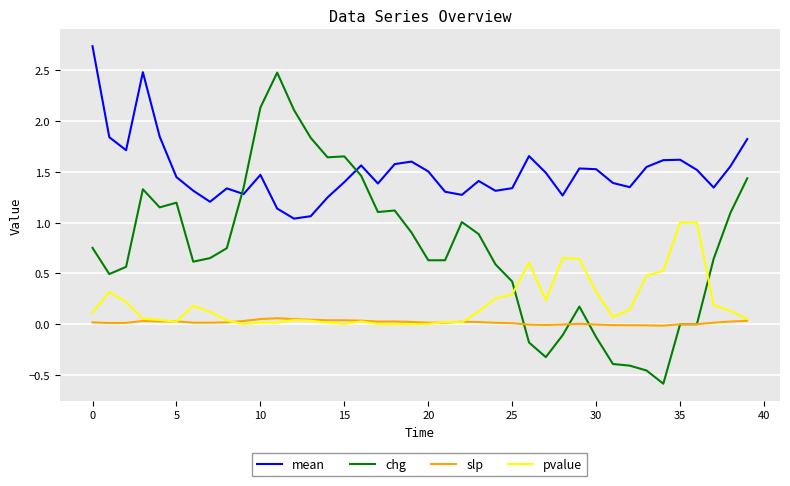

True or false: pvalue and mean cross at least once.

False